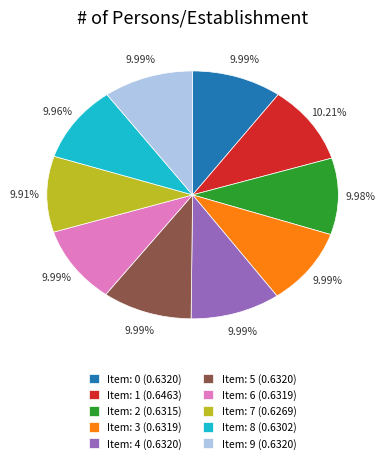

Is there a majority slice in this chart?

No